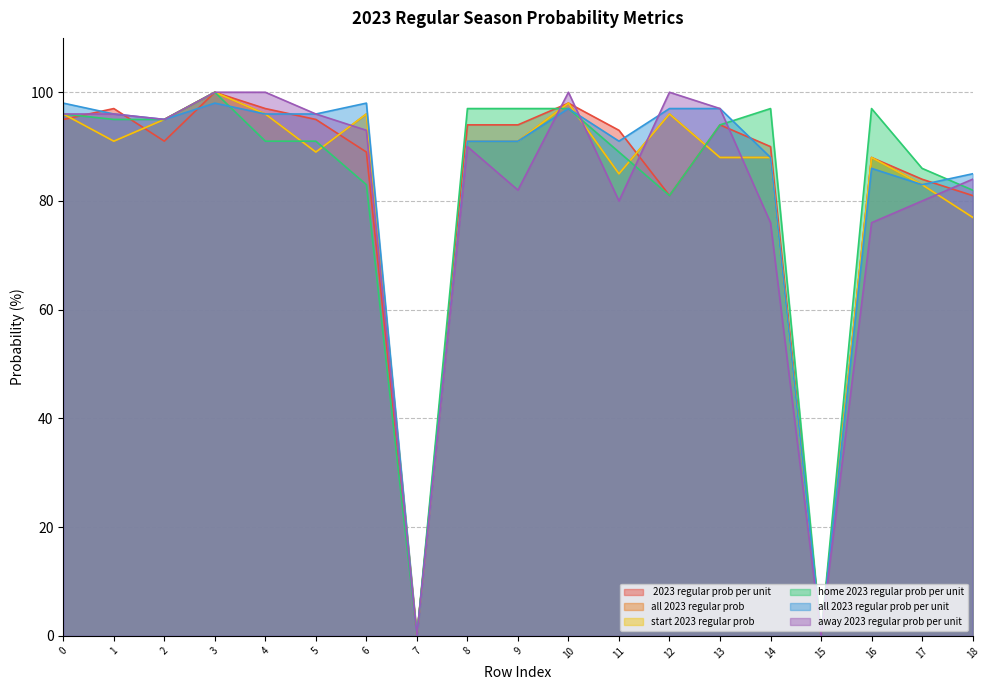

What is the greatest value displayed?

100